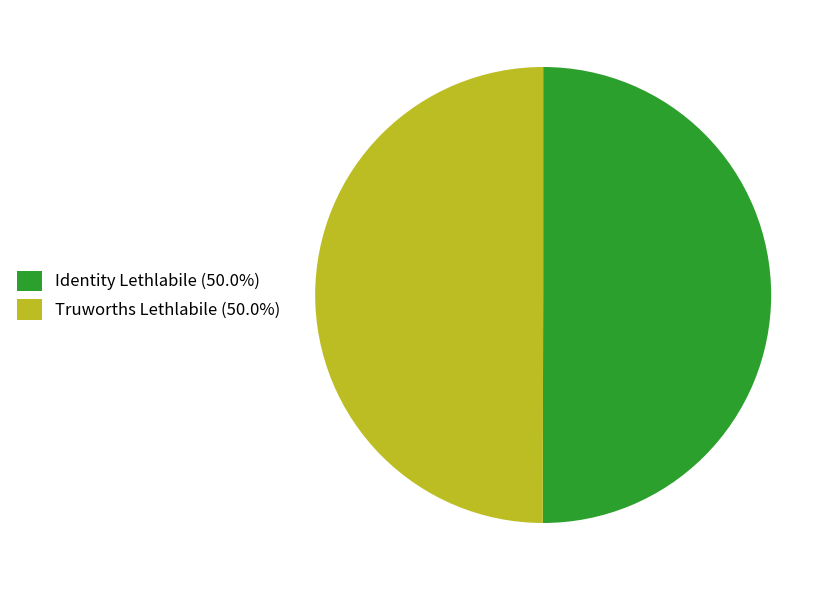

What is the ratio of the value at Identity Lethlabile (50.0%) to the value at Truworths Lethlabile (50.0%)?

1.0